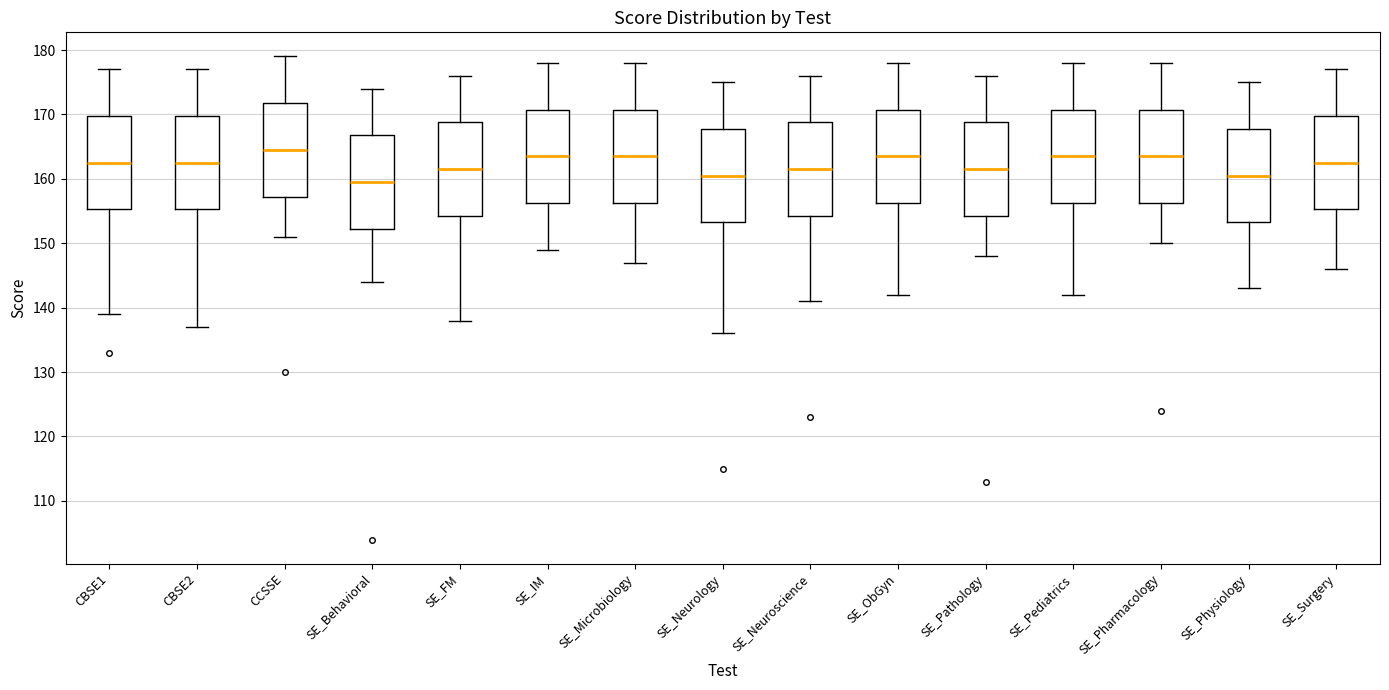

Reading left to right, read every box against the y-axis: the position of its median line, the range the box covers, and the ends of its whiskers. The values are not printed on the chart, so give them approximately, as read against the axis.

CBSE1: median 163, box 155 to 170, whiskers 139 to 177
CBSE2: median 163, box 155 to 170, whiskers 137 to 177
CCSSE: median 165, box 157 to 172, whiskers 151 to 179
SE_Behavioral: median 160, box 152 to 167, whiskers 144 to 174
SE_FM: median 162, box 154 to 169, whiskers 138 to 176
SE_IM: median 164, box 156 to 171, whiskers 149 to 178
SE_Microbiology: median 164, box 156 to 171, whiskers 147 to 178
SE_Neurology: median 161, box 153 to 168, whiskers 136 to 175
SE_Neuroscience: median 162, box 154 to 169, whiskers 141 to 176
SE_ObGyn: median 164, box 156 to 171, whiskers 142 to 178
SE_Pathology: median 162, box 154 to 169, whiskers 148 to 176
SE_Pediatrics: median 164, box 156 to 171, whiskers 142 to 178
SE_Pharmacology: median 164, box 156 to 171, whiskers 150 to 178
SE_Physiology: median 161, box 153 to 168, whiskers 143 to 175
SE_Surgery: median 163, box 155 to 170, whiskers 146 to 177